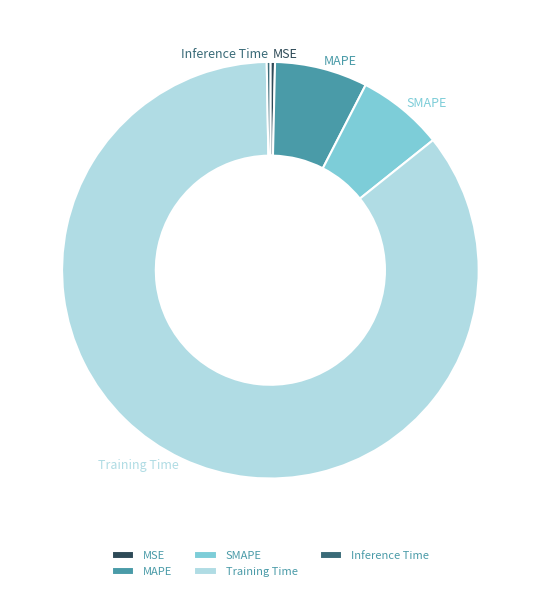

Is Training Time the majority of the pie?

Yes